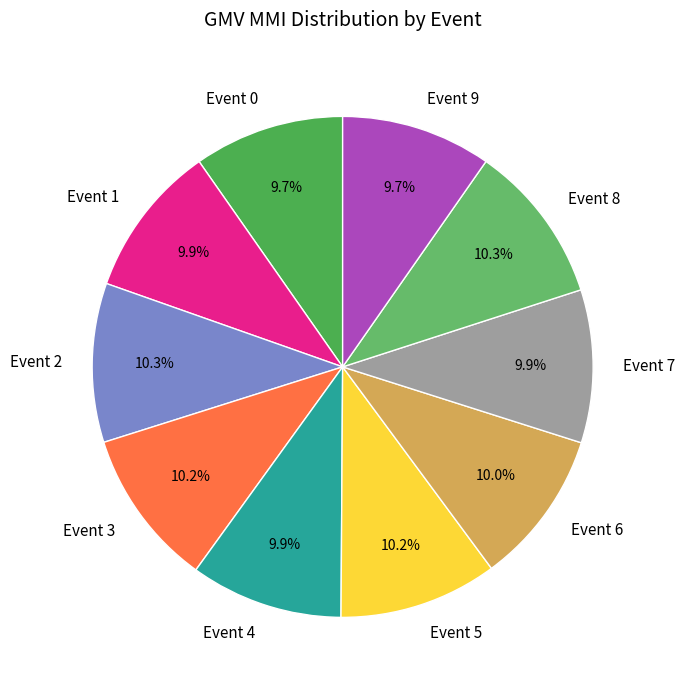

How many segments does this pie chart have?

10